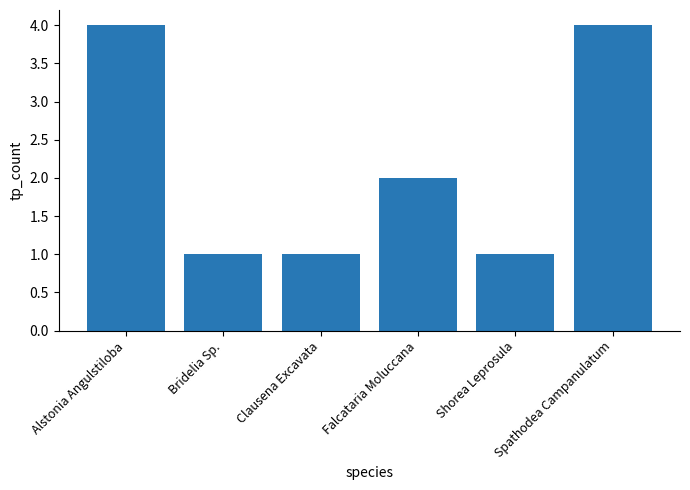

The value at Alstonia Angulstiloba is 2. True or false?

False